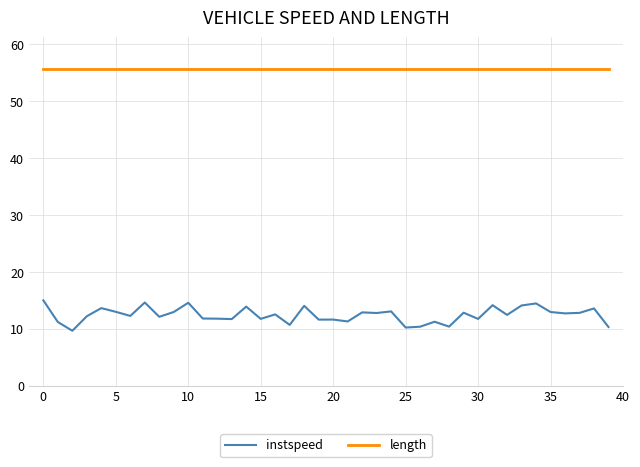

What is the difference between the second highest and minimum values in the instspeed series?

5.0